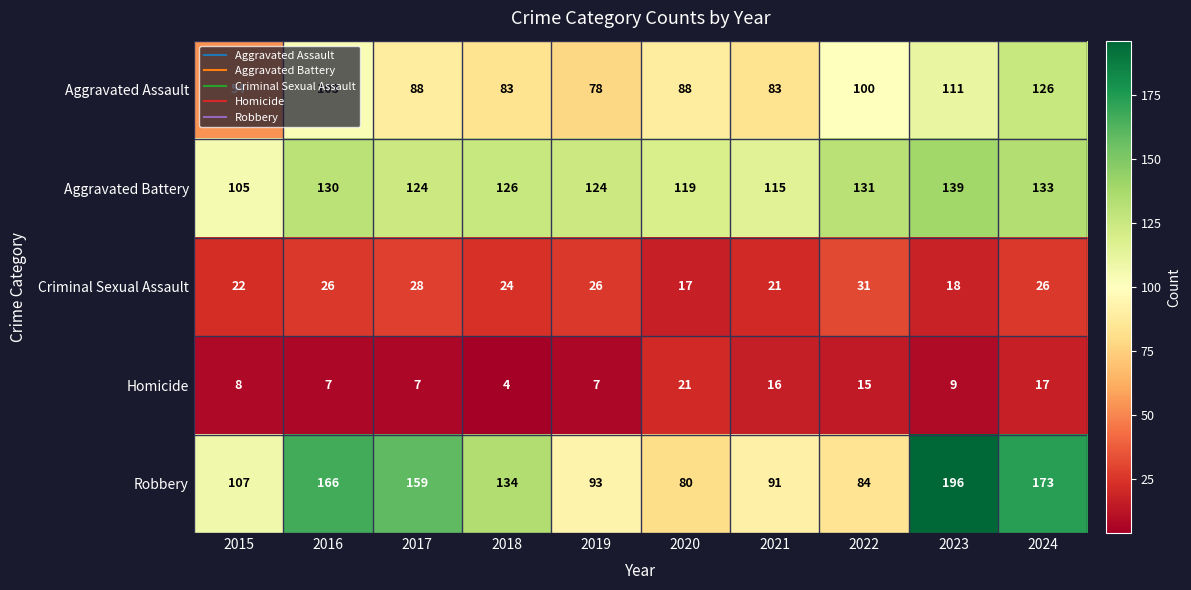

Count the number of categories in the chart.

10